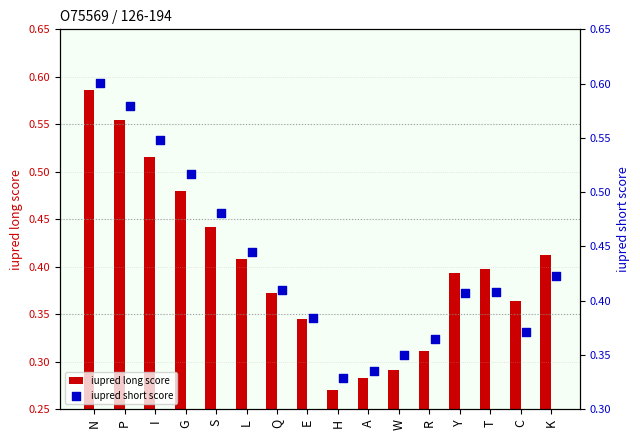

True or false: iupred long score has a value of 0.4 at T.

True